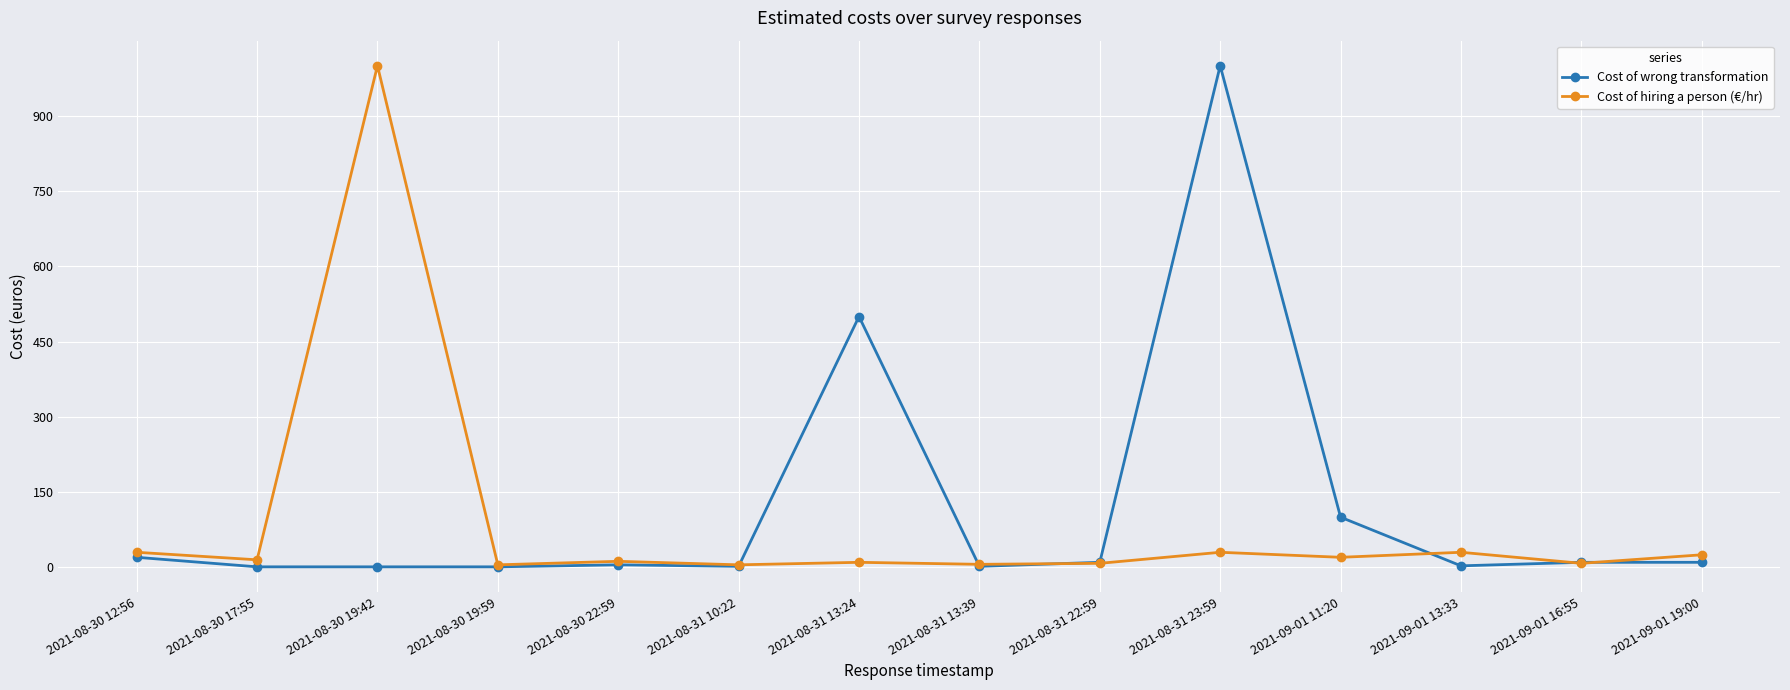

At how many categories does at least one series exceed 161?

3